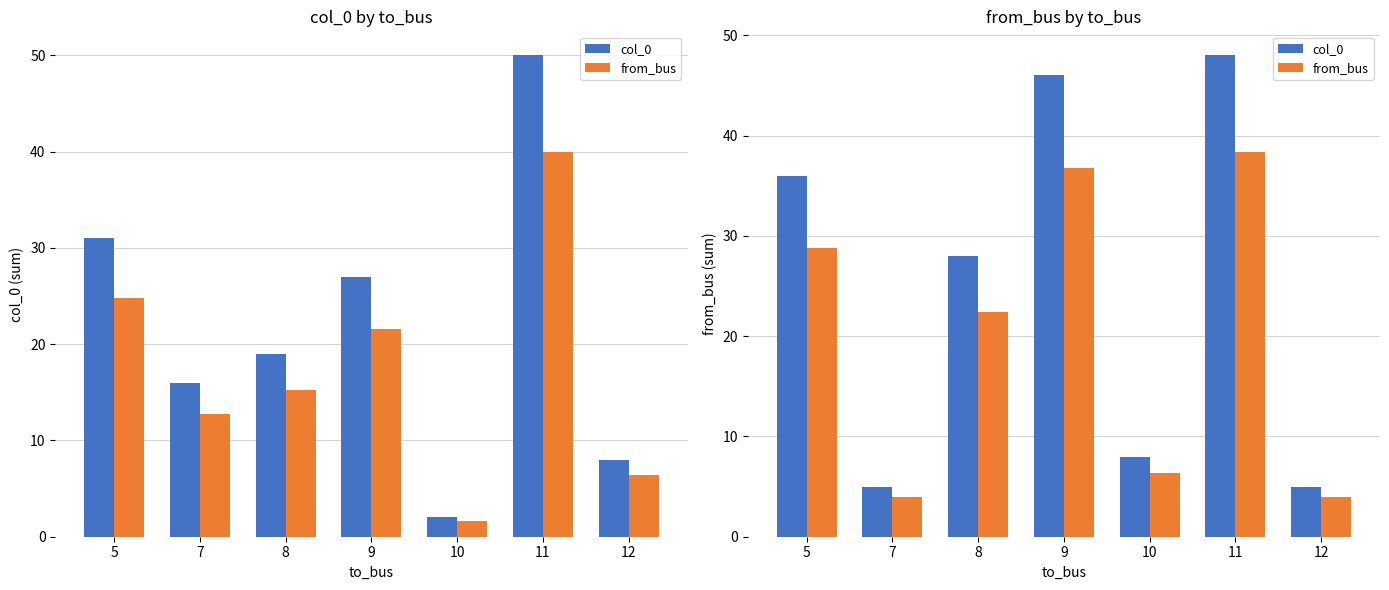

At which label does from_bus reach its peak?

11